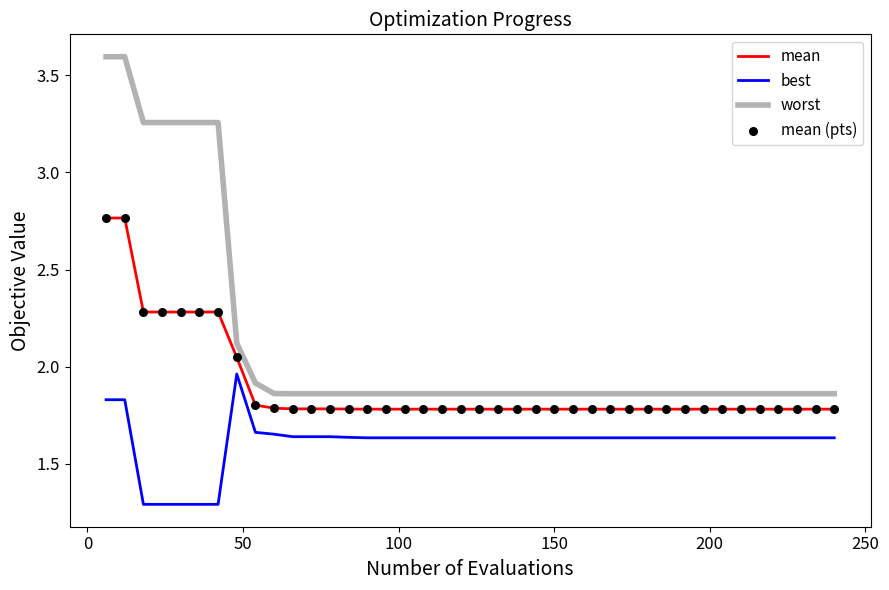

Which series has the widest spread of values?

worst